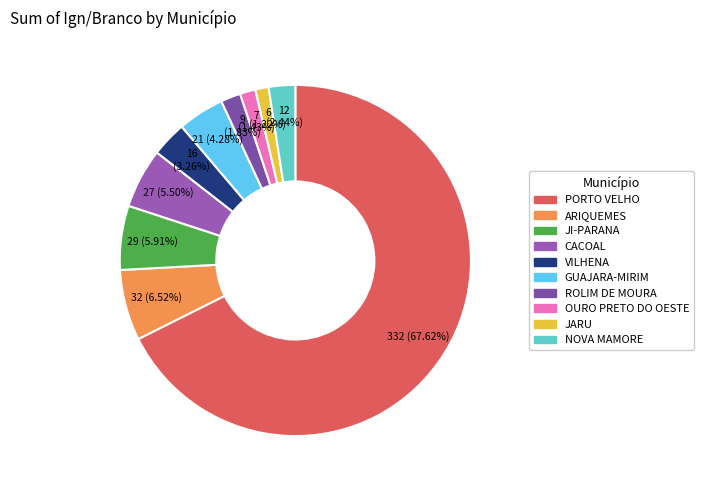

What is the total percentage of VILHENA and NOVA MAMORE?

5.7%